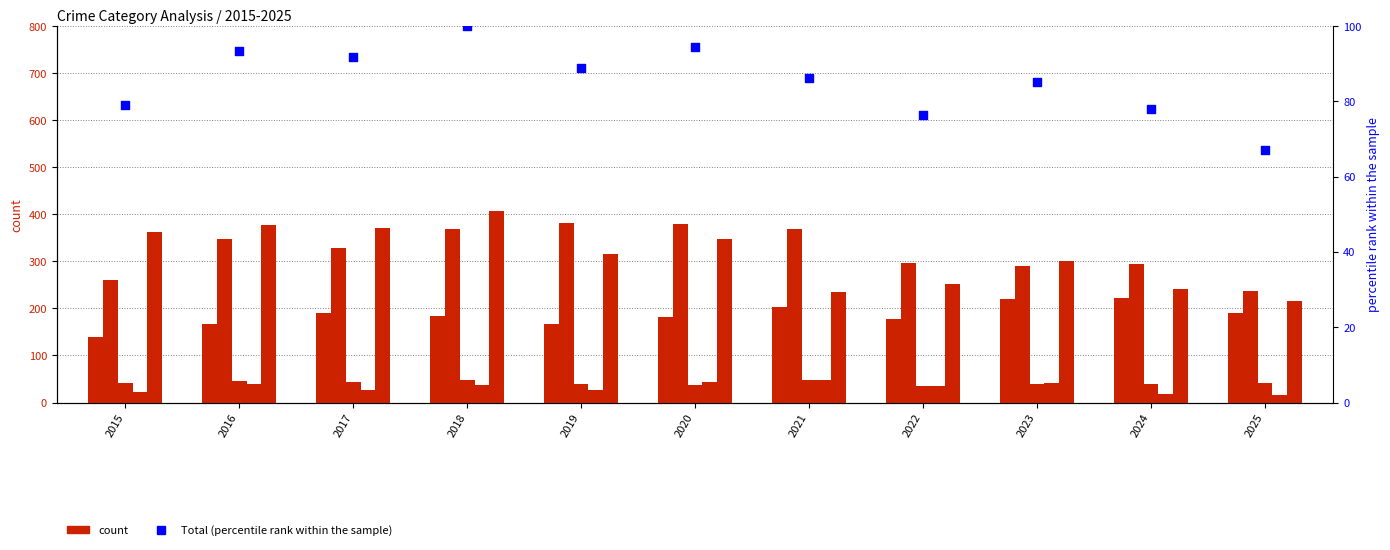

At which category is the sum across all series the highest?

2018